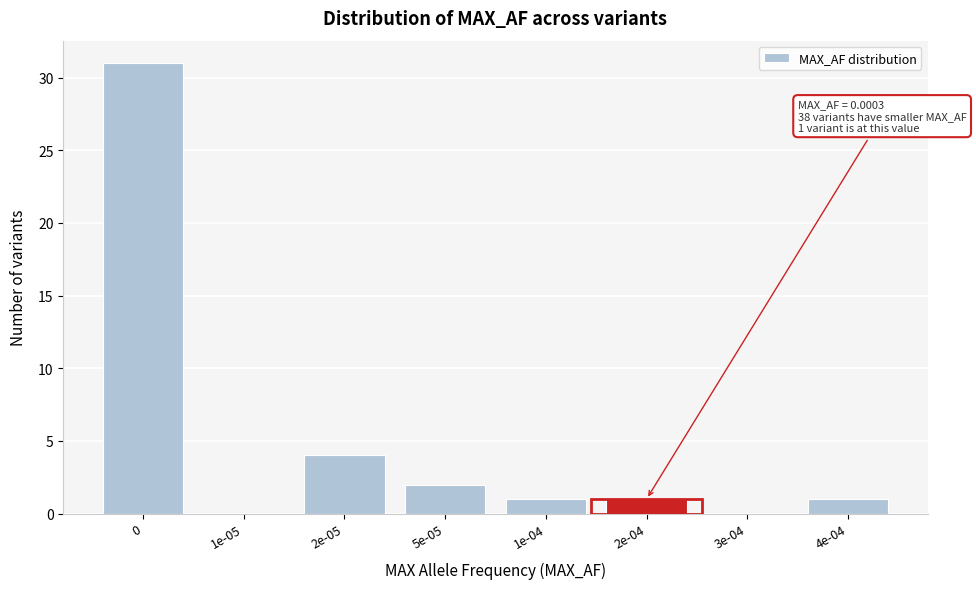

Reading left to right, extract all data points from this chart.

0=31	1e-05=0	2e-05=4	5e-05=2	1e-04=1	2e-04=1	3e-04=0	4e-04=1